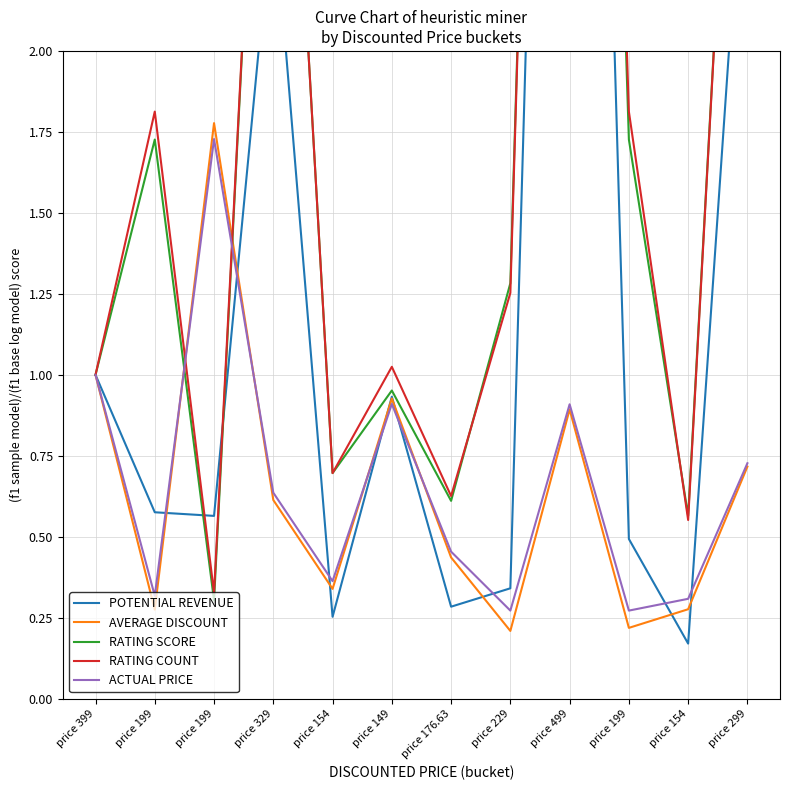

What is the lowest value of the RATING SCORE series?

0.3